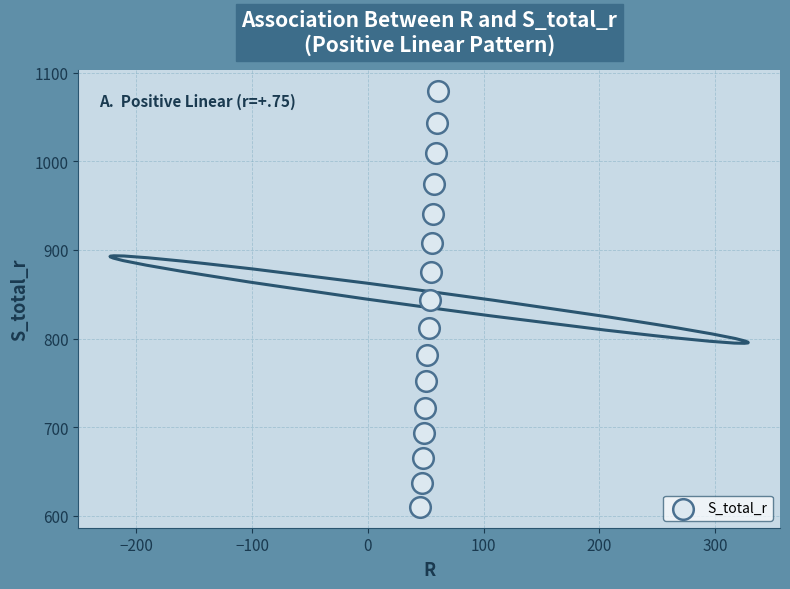

What is the range of Y values (max minus min)?

469.5